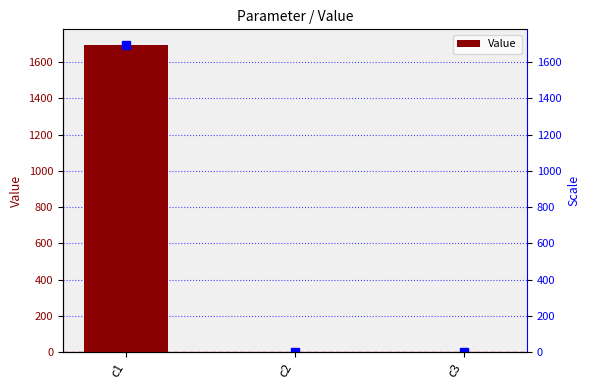

Reading left to right, transcribe all the data shown in this chart.

c1=1696.6	c2=0.0	c3=0.2